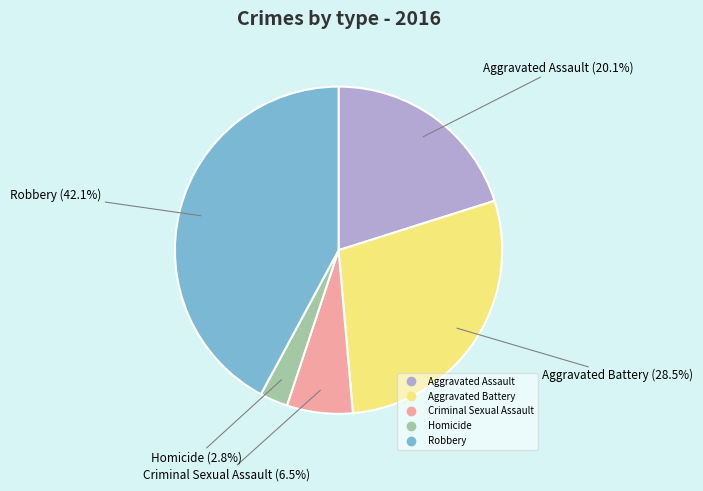

How many segments does this pie chart have?

5